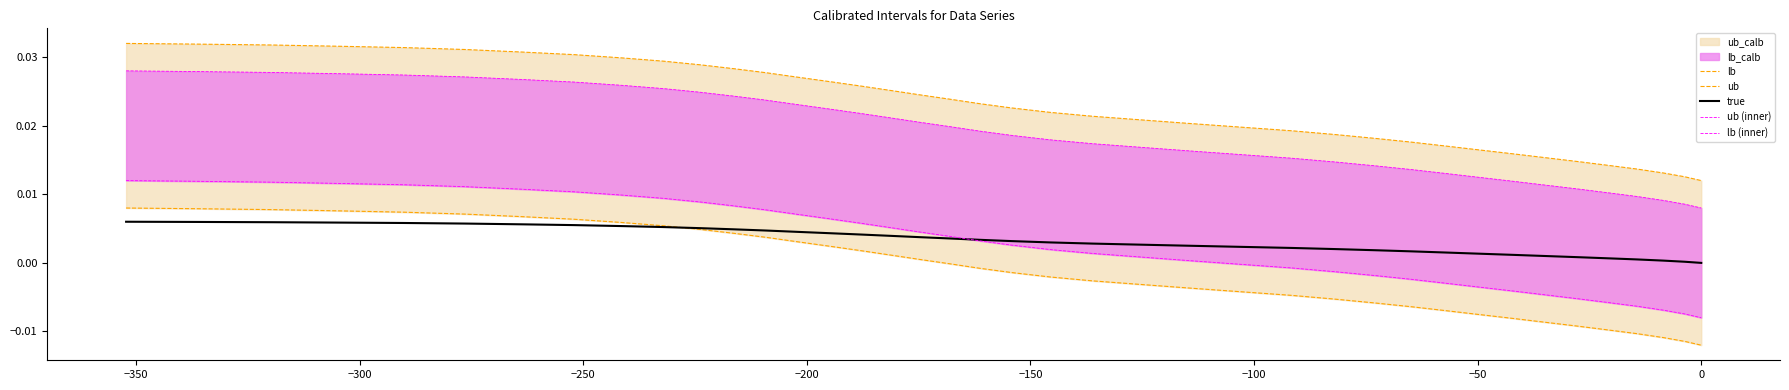

True or false: lb and lb (inner) intersect in this chart.

False